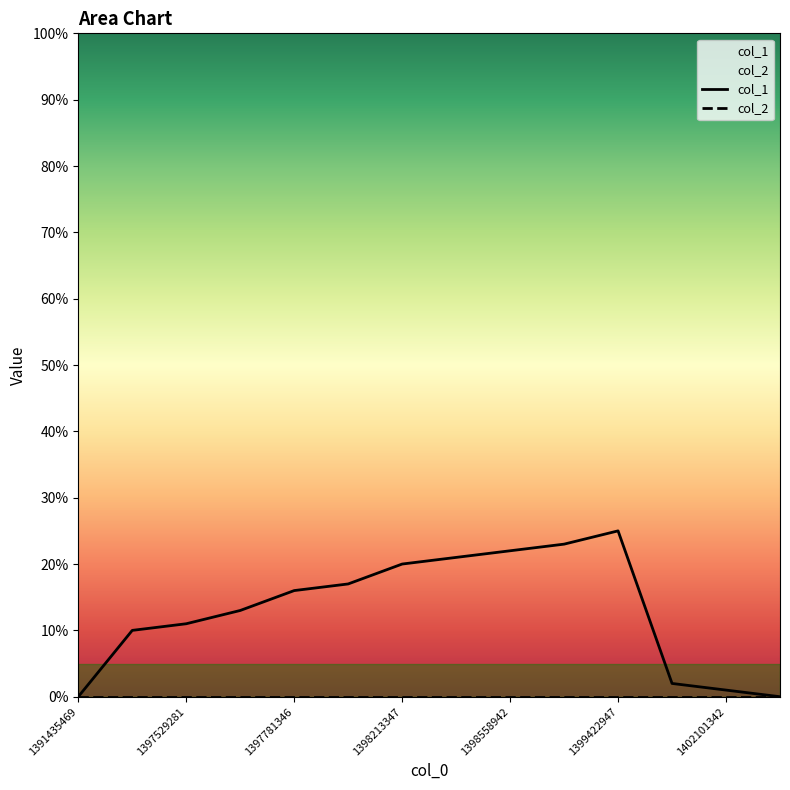

What are all the series names shown in the legend?

col_1, col_2